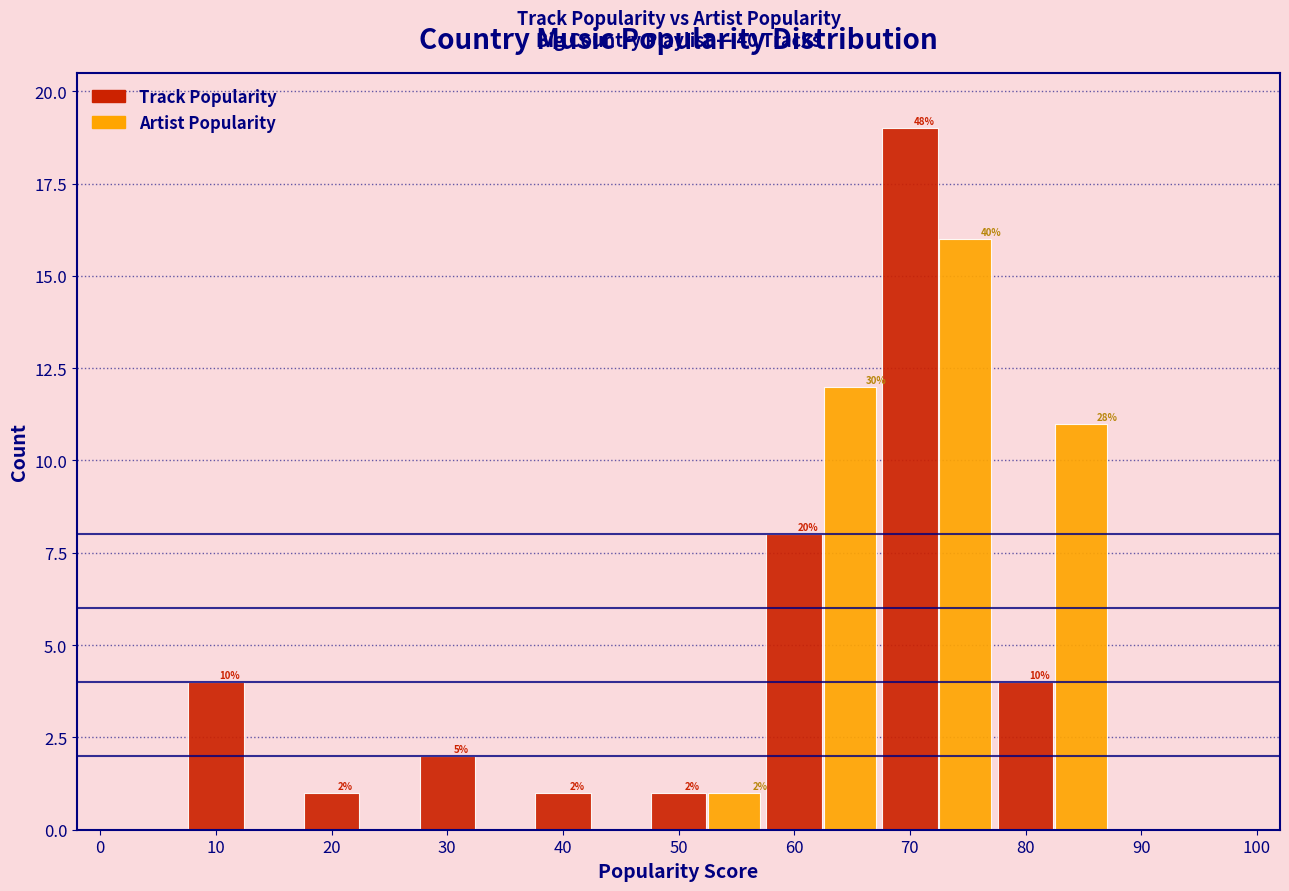

How many groups of bars are there?

10